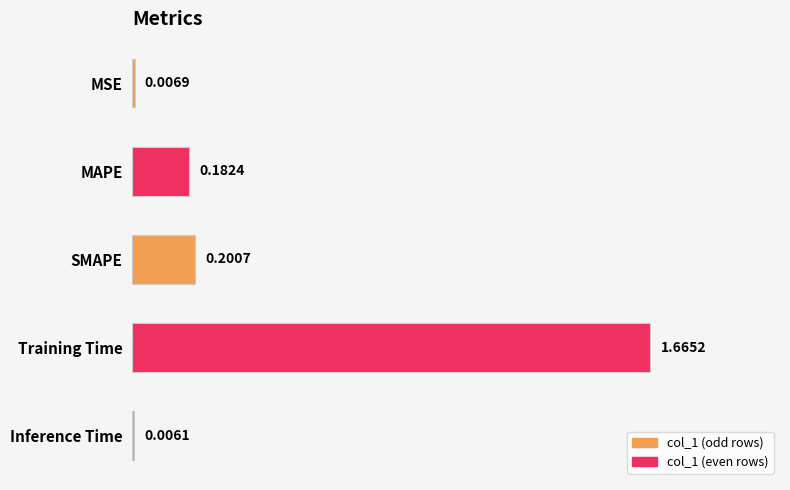

Where is the data nearest to the value 0?

Inference Time